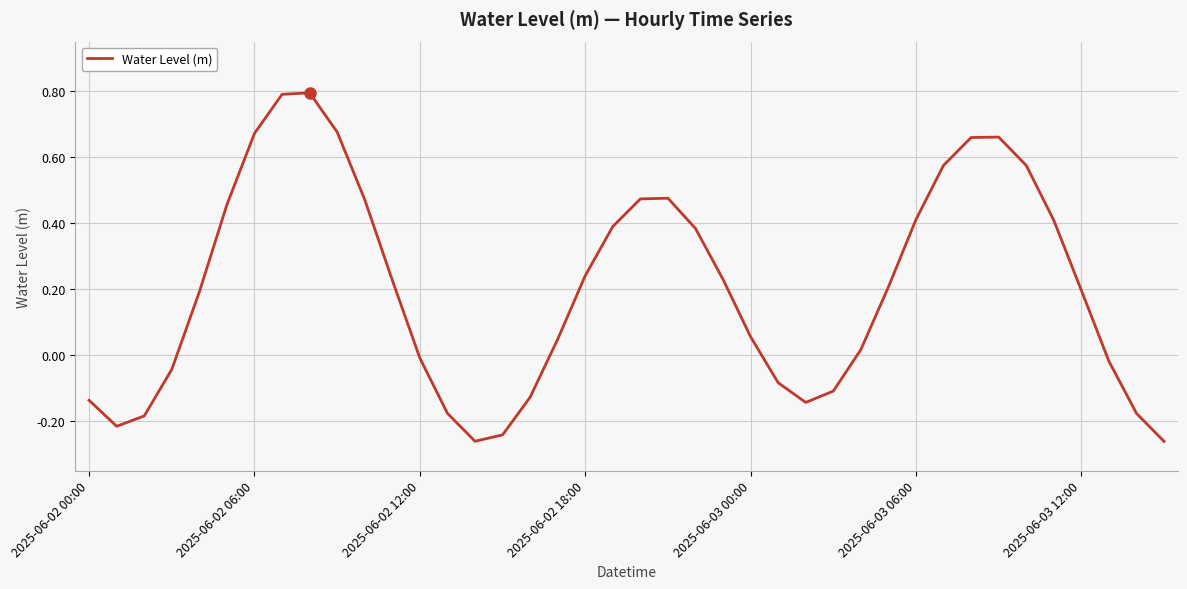

Does the chart display data point markers on the line(s)?

No